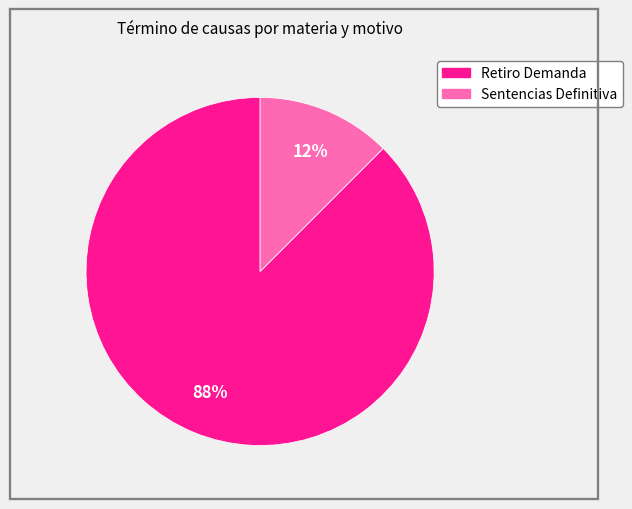

Which slice is the largest?

Retiro Demanda